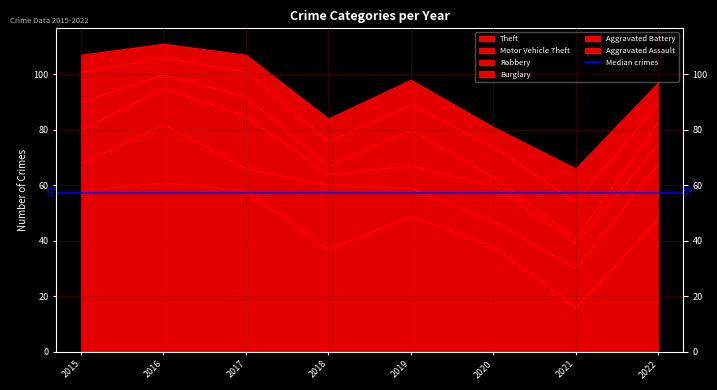

At which category does Theft reach its first local peak?

2016